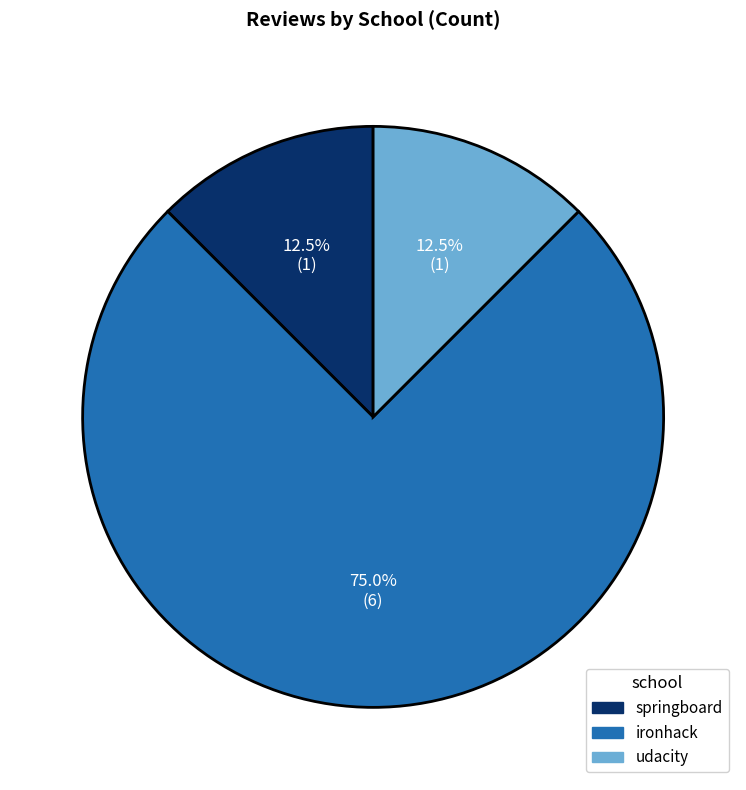

Is there any slice that represents more than half of the pie?

Yes